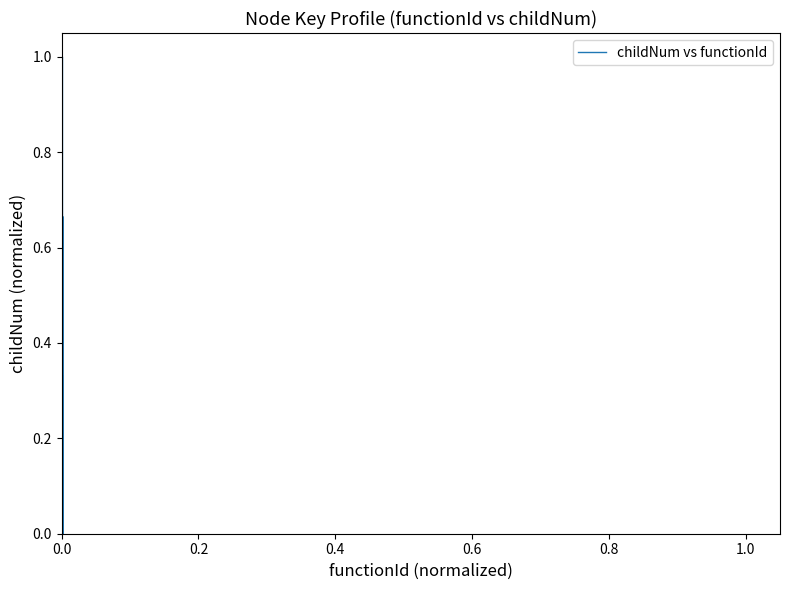

Between 0.6 and 9, which is larger?

9